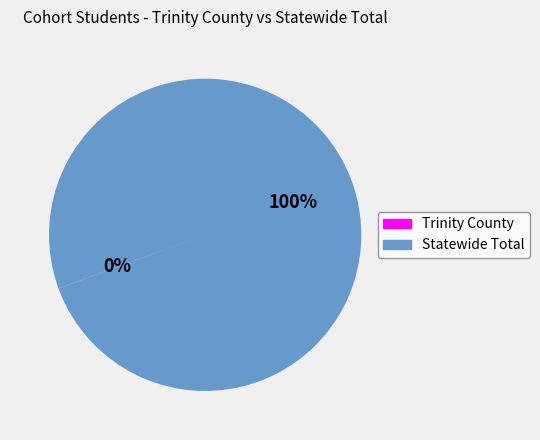

Which slice is the largest?

Statewide Total